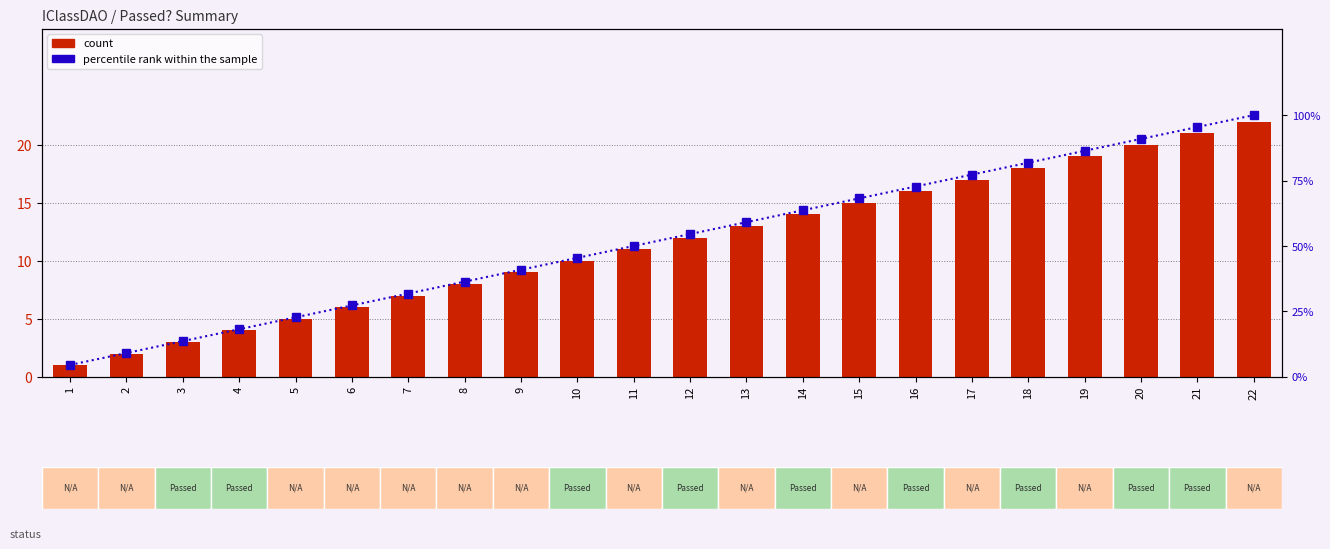

How many data points in count are less than 12?

11